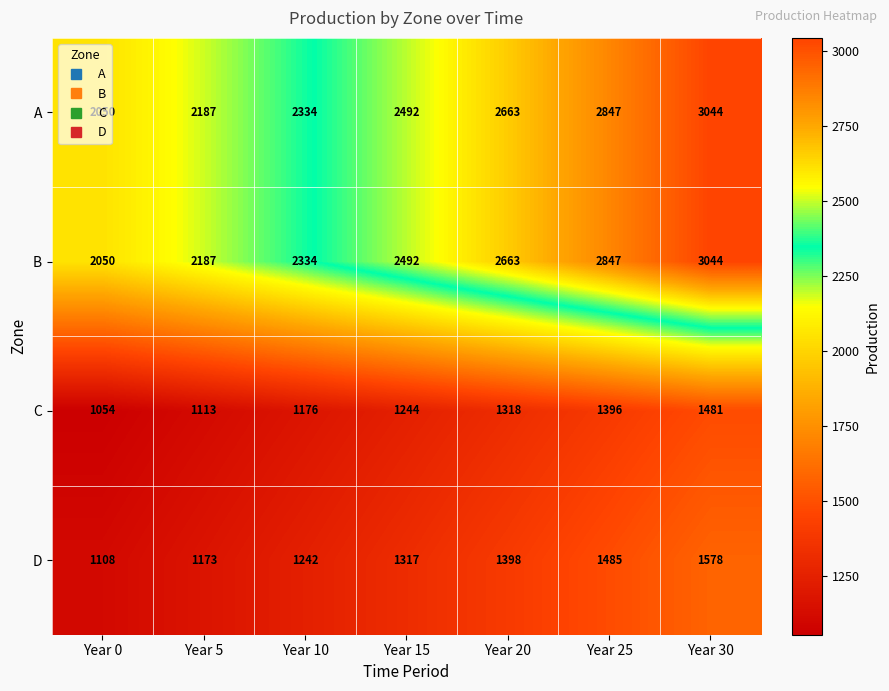

The value of A at Year 25 is 4852. True or false?

False